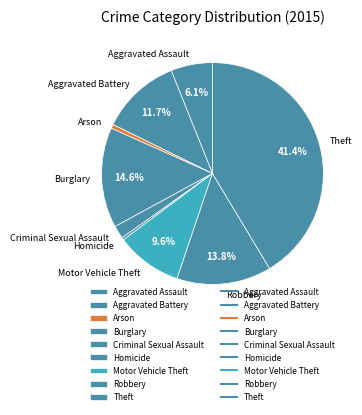

What portion of the pie excludes Aggravated Assault?

93.9%